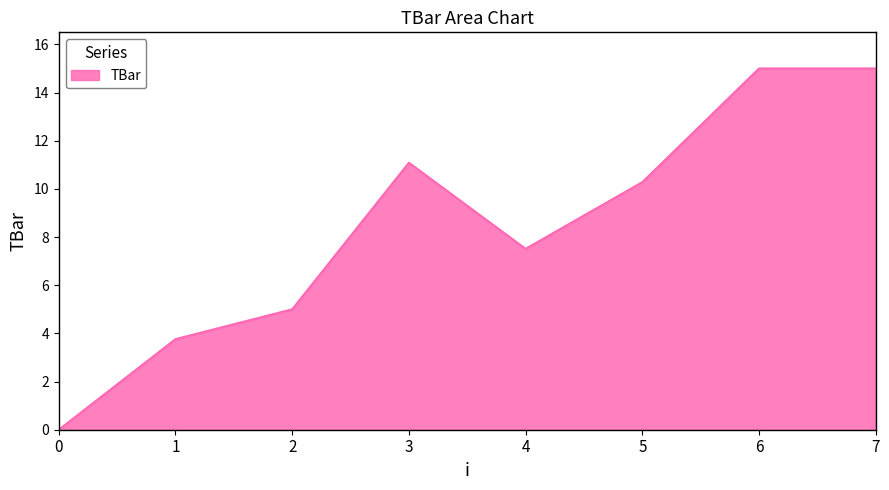

Does the chart have visible grid lines?

Yes